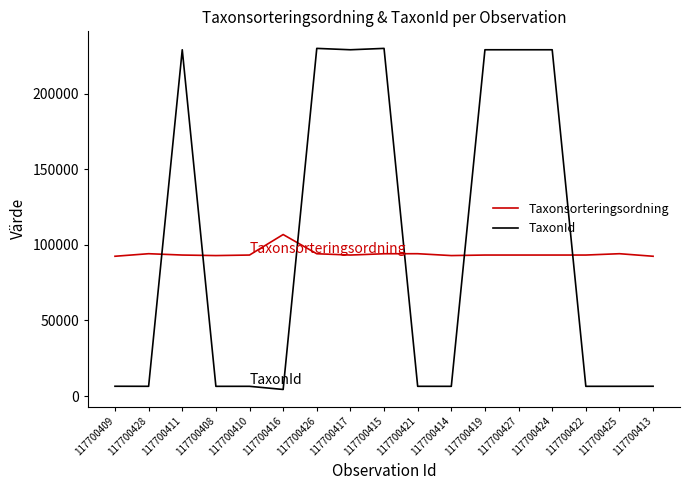

Which series has the largest range (max minus min)?

TaxonId